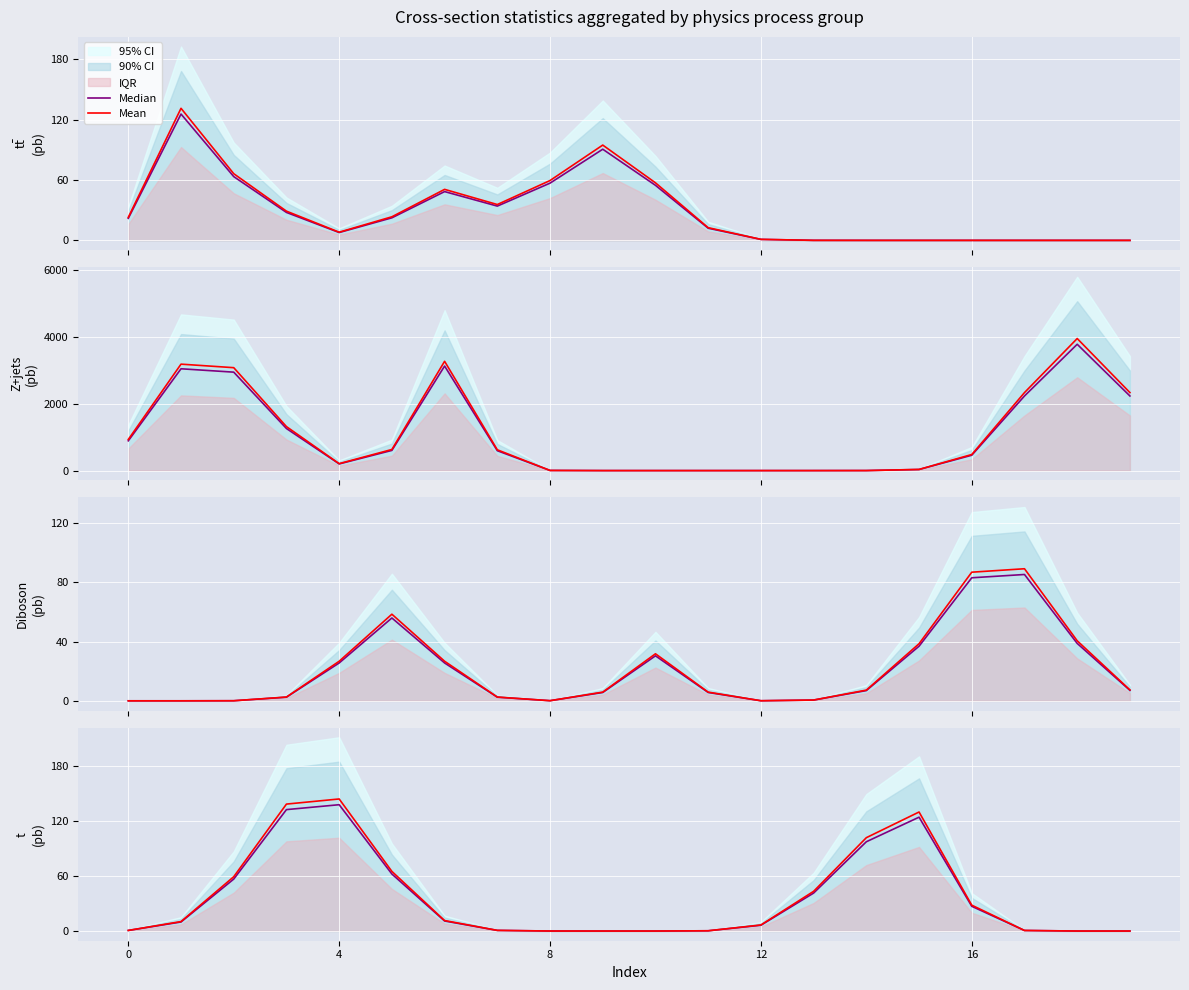

At which label does Median first exceed 9?

4